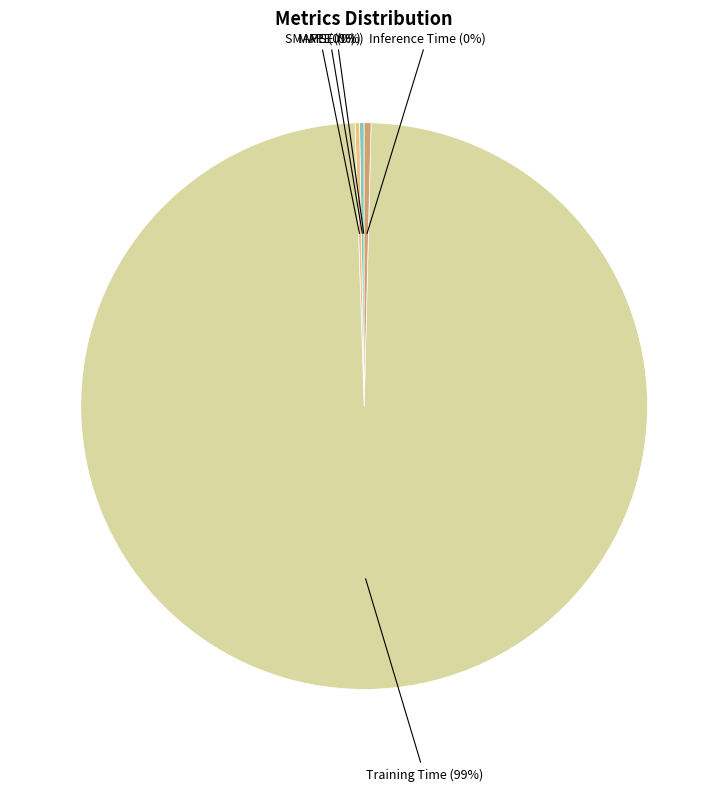

Is there a majority slice in this chart?

Yes